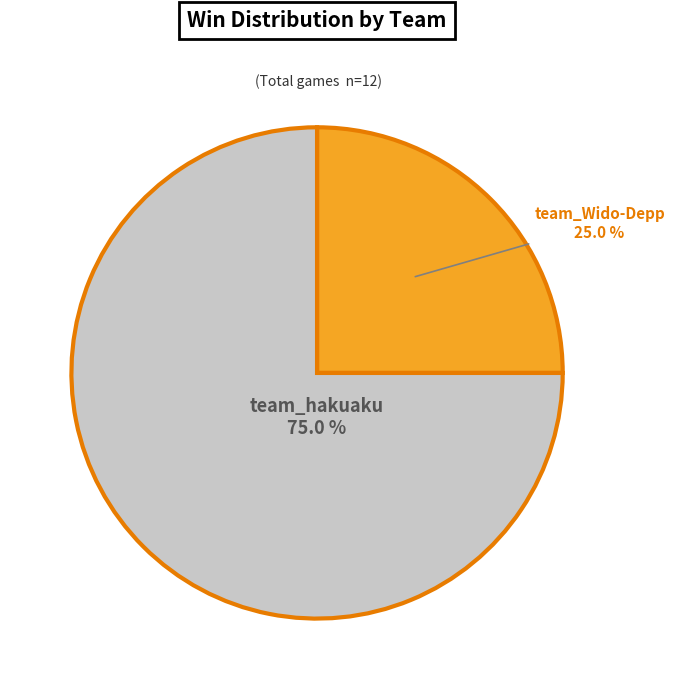

Rank the categories by value from highest to lowest.

team_hakuaku, team_Wido-Depp